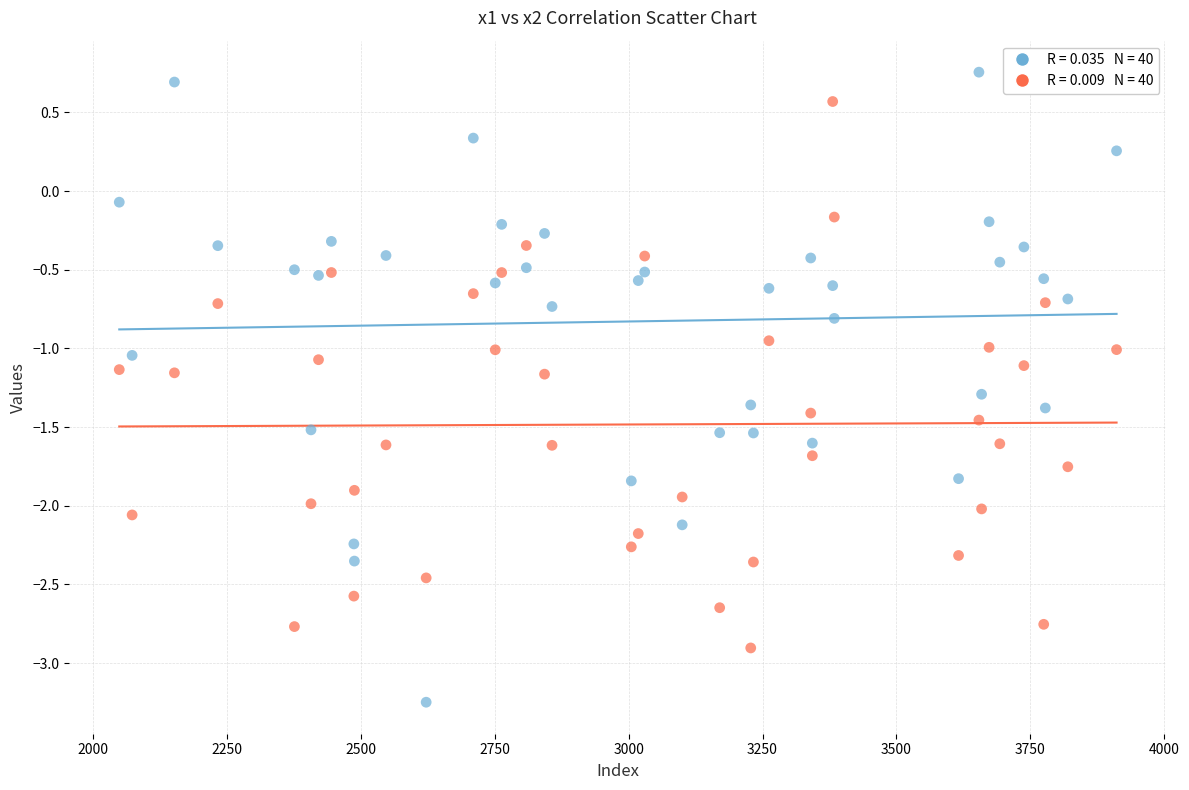

Across all data points, what is the range of Y values (max minus min)?

4.0